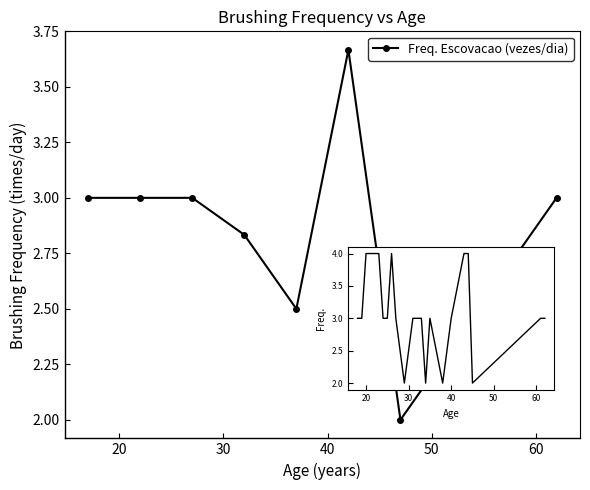

How many lines are shown in the chart?

1